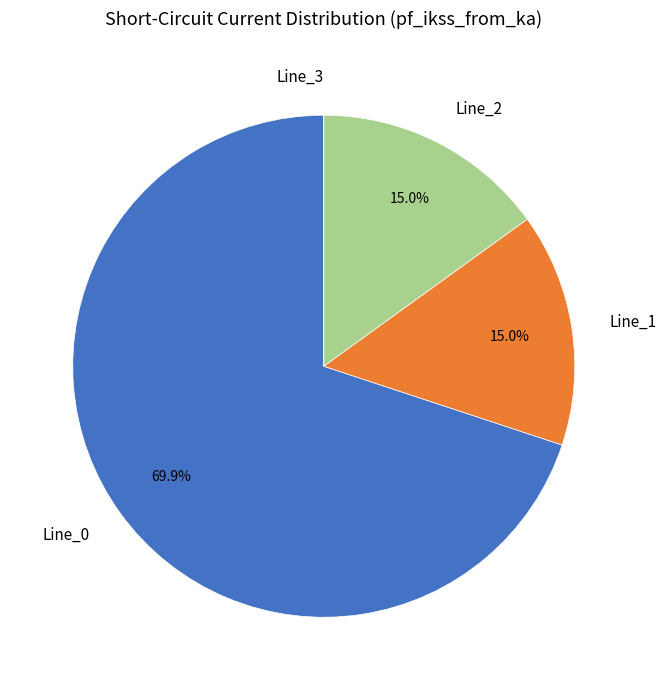

Which slice is the largest?

Line_0